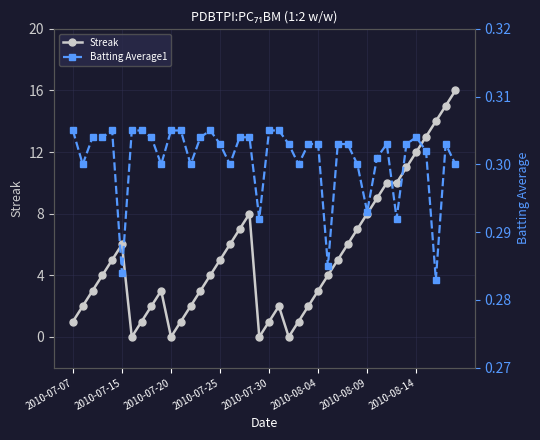

True or false: Streak has more than 2 points higher than both neighbors.

True